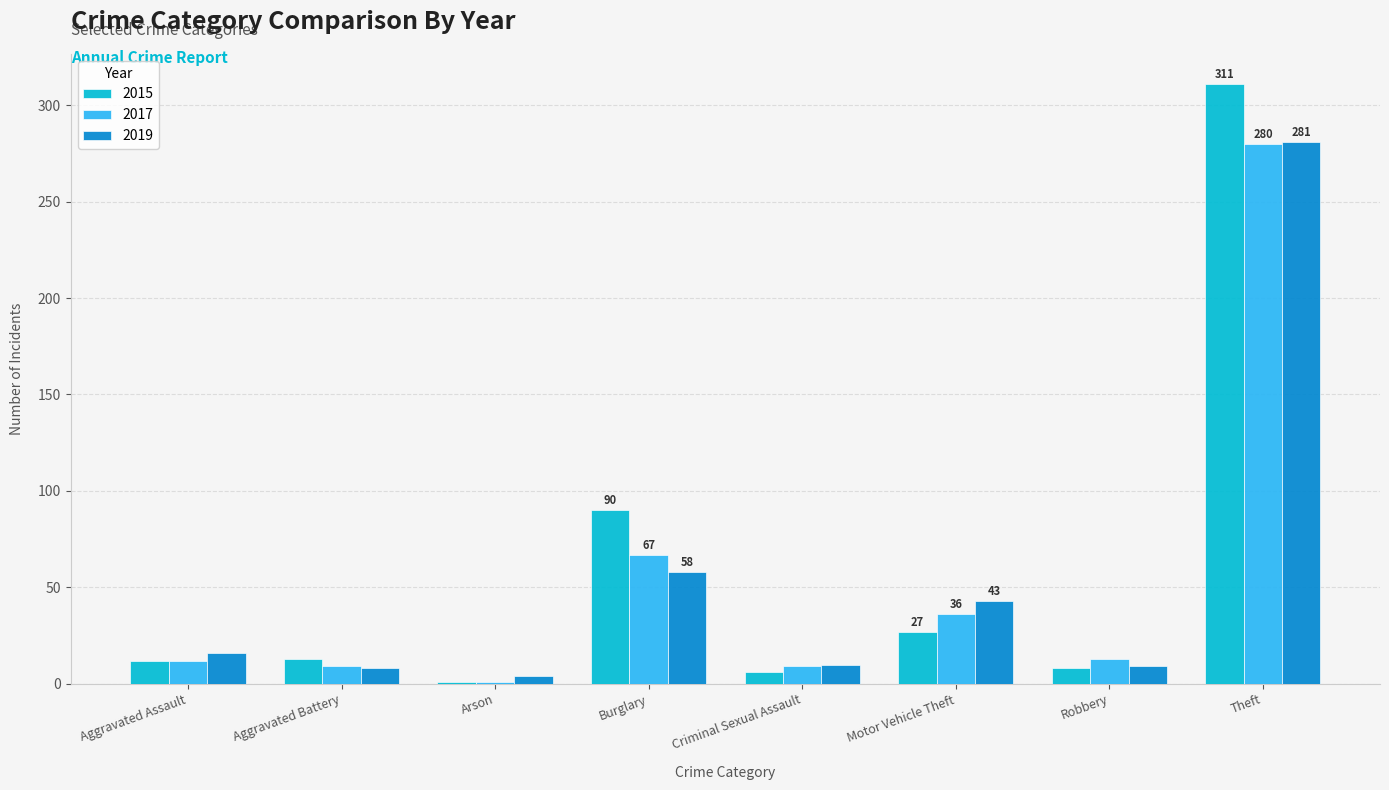

Which series has the largest total across all categories?

2015